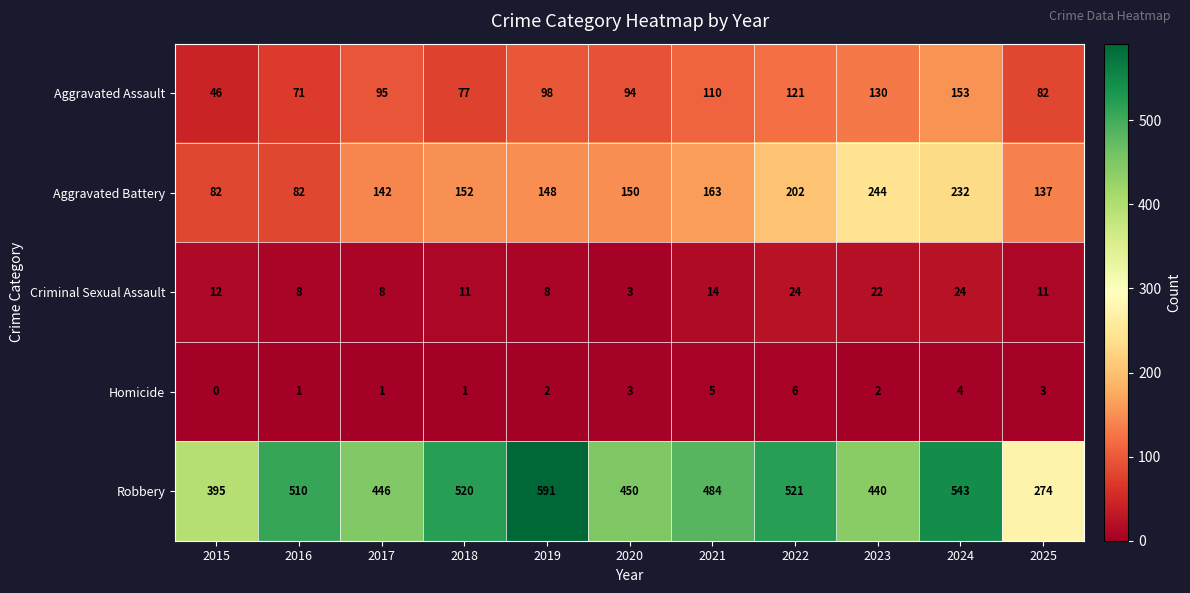

The value of Robbery at 2022 is 521. True or false?

True